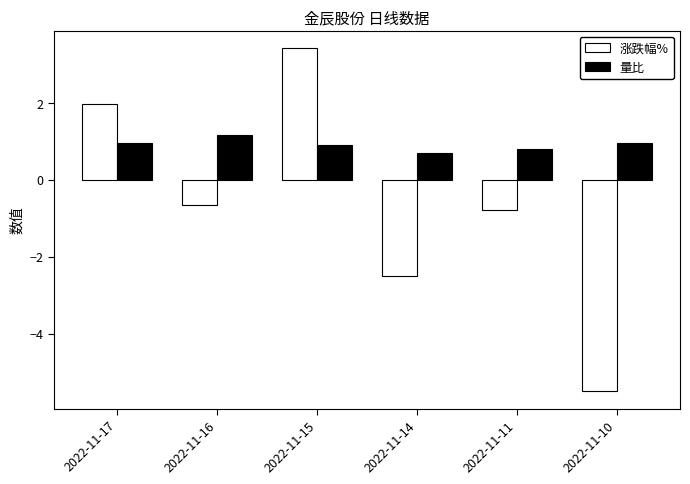

Between 2022-11-14 and 2022-11-10, which series saw the biggest shift?

涨跌幅%